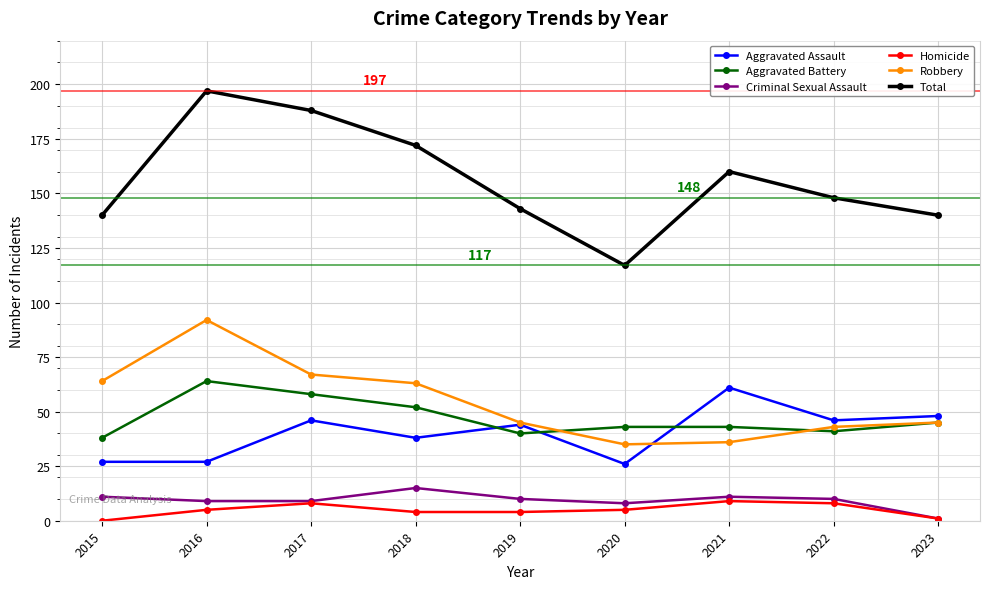

What is the minimum value for Robbery?

35